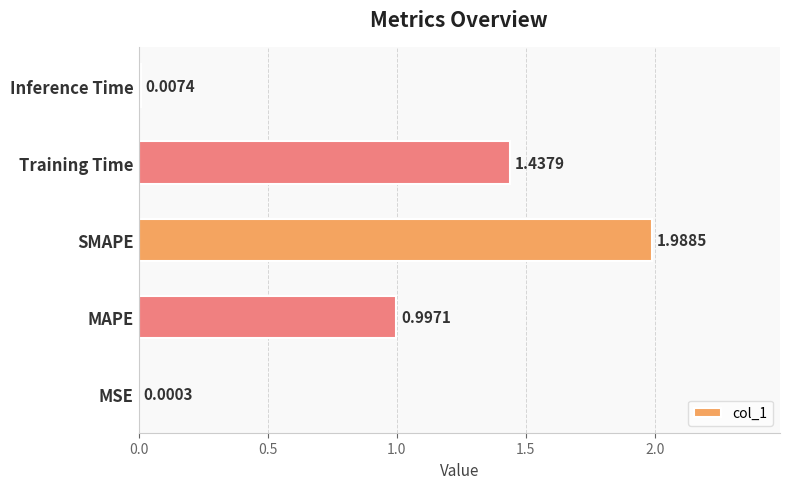

Which label corresponds to the largest value in the chart?

SMAPE